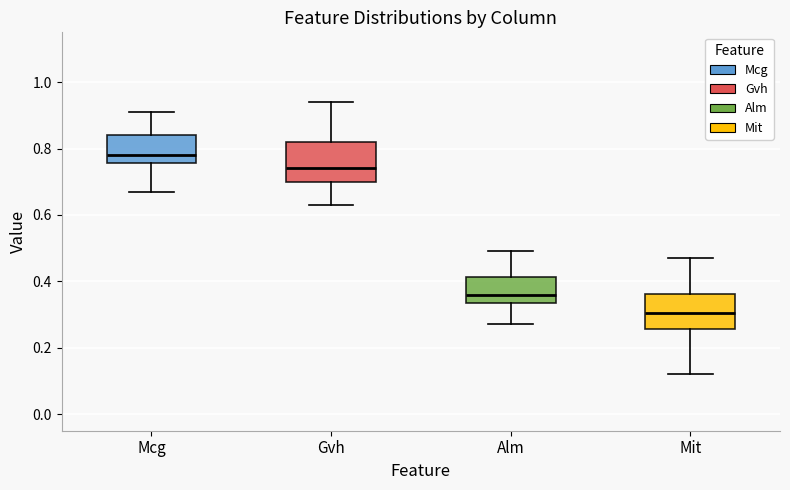

Where does the median line of the box for Alm sit on the y-axis? The values are not printed on the chart, so give them approximately, as read against the axis.

0.36